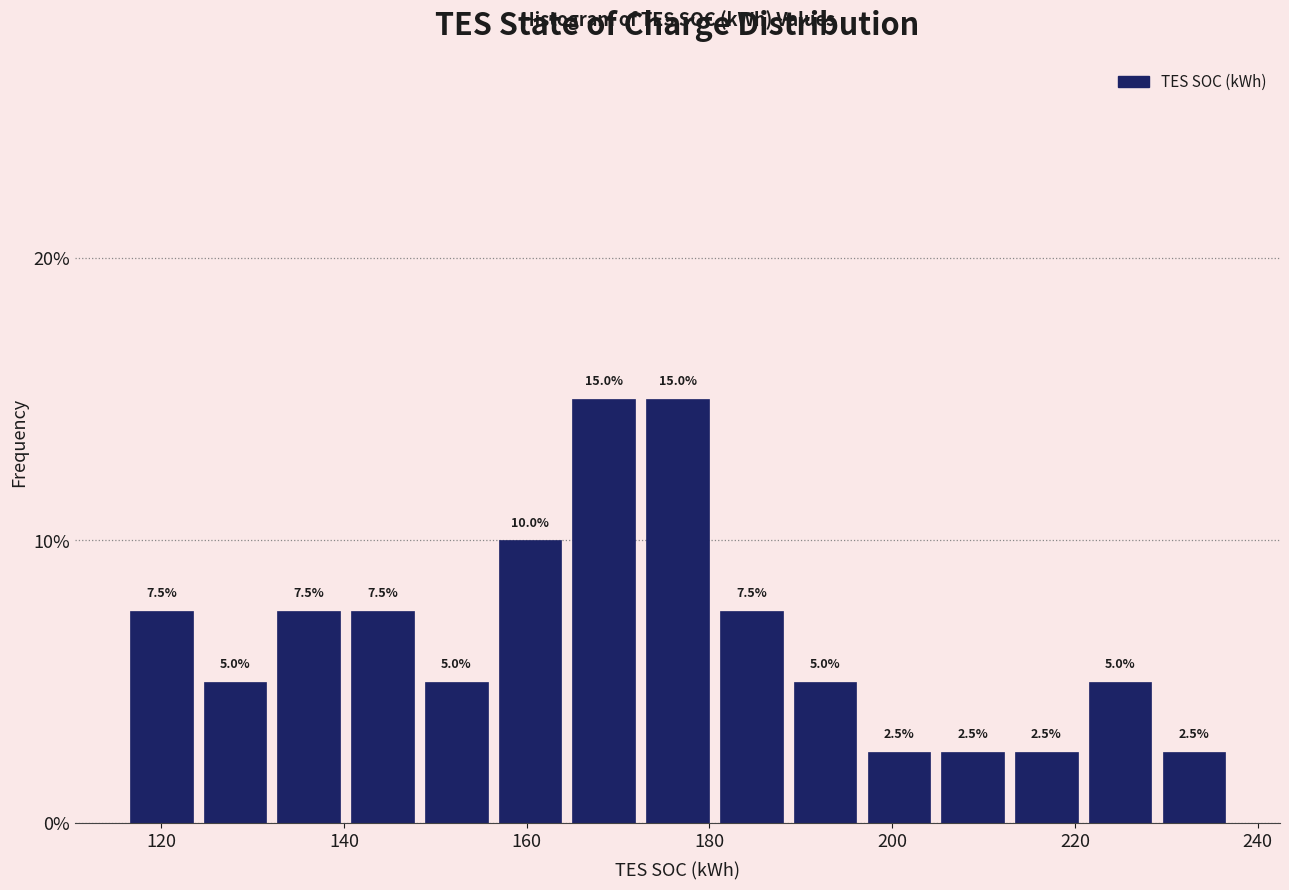

Reading left to right, transcribe this chart: for each bar, give the range it covers on the x-axis and its height. The bar edges are not printed on the chart, so give them approximately, as read against the axis.

116 to 124: 7.5
124 to 132: 5.0
132 to 140: 7.5
140 to 148: 7.5
148 to 156: 5.0
156 to 164: 10.0
164 to 172: 15.0
172 to 180: 15.0
180 to 188: 7.5
188 to 196: 5.0
196 to 204: 2.5
204 to 212: 2.5
212 to 220: 2.5
220 to 228: 5.0
228 to 238: 2.5